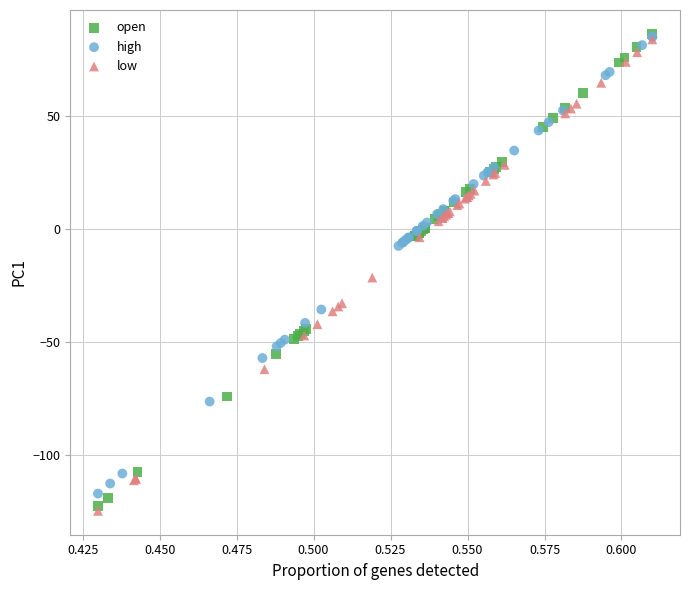

Which series reaches the minimum Y coordinate?

low